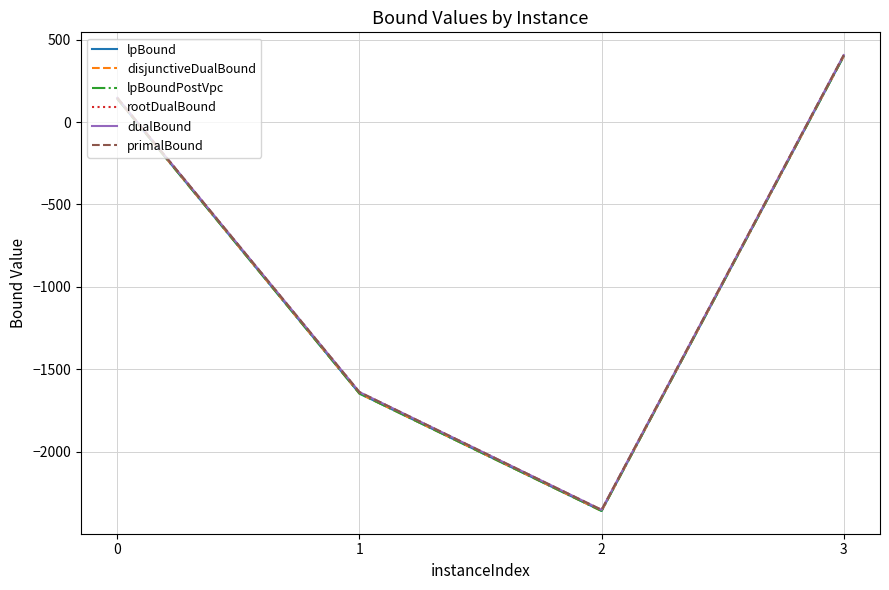

Does the chart display data point markers on the line(s)?

No